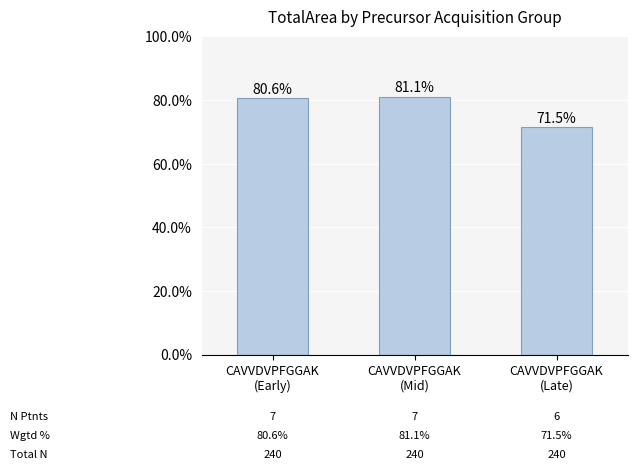

How many data points does each series have?

3